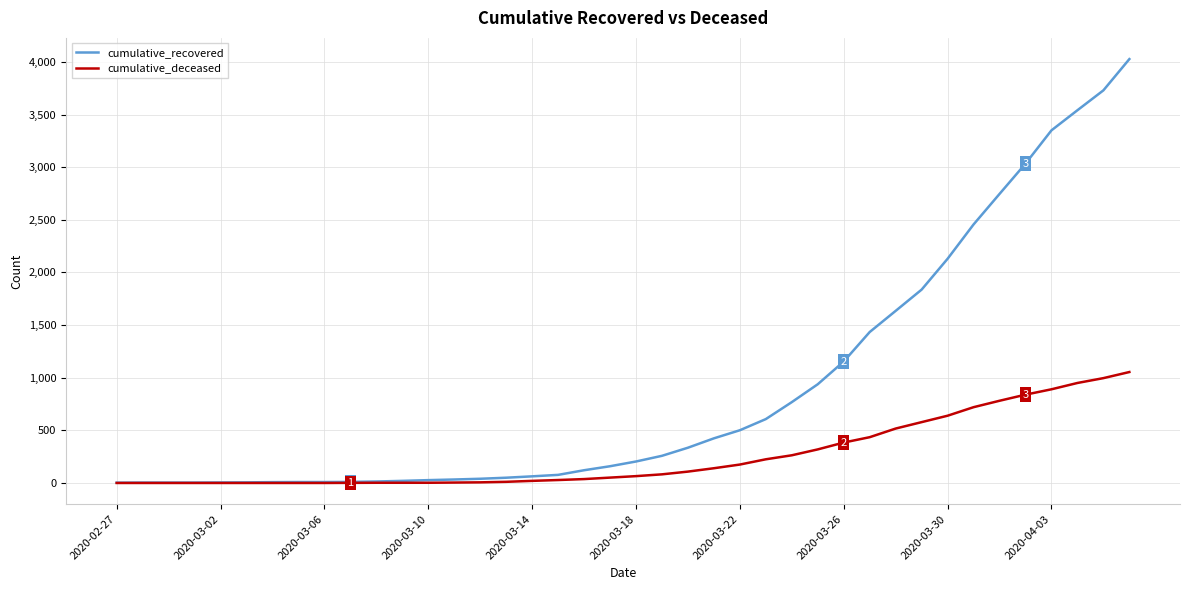

Which series has the widest spread of values?

cumulative_recovered